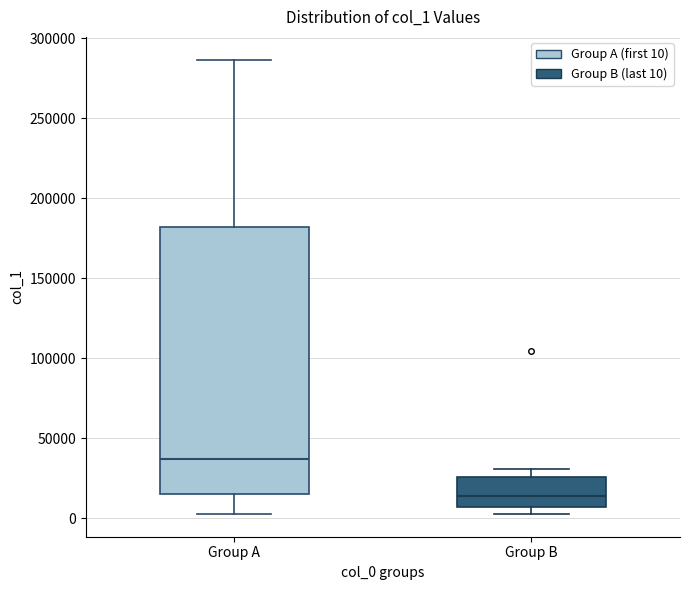

Which box's median line is the highest?

Group A